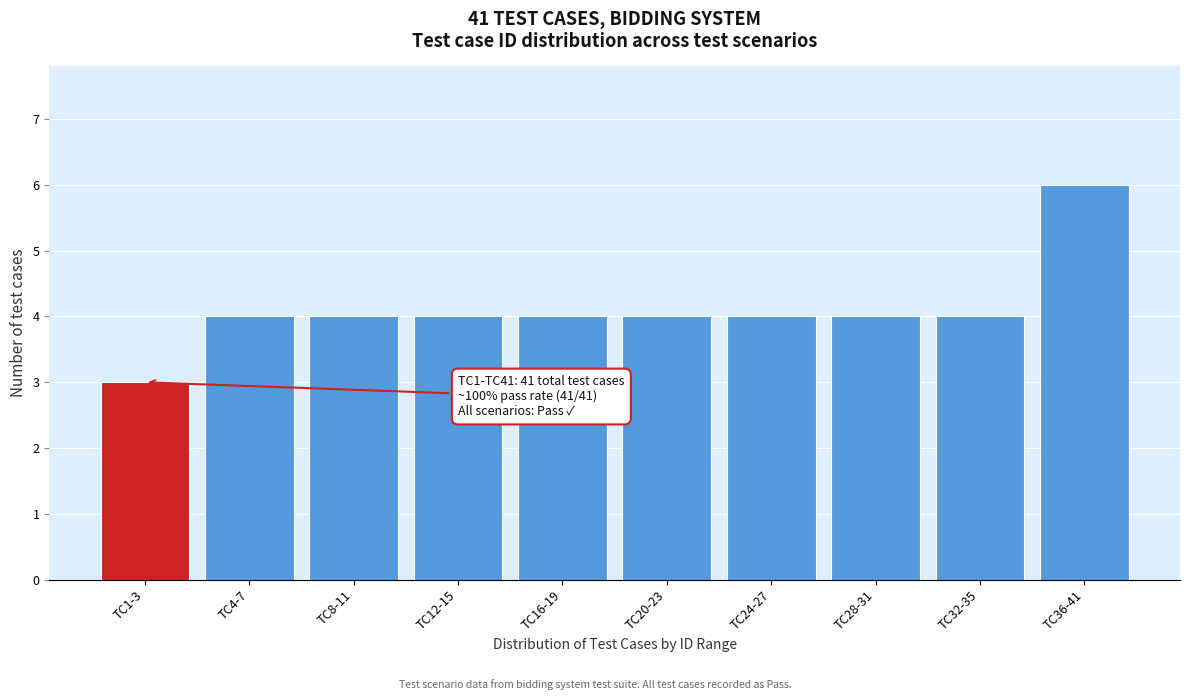

Reading left to right, extract all data points from this chart.

3	4	4	4	4	4	4	4	4	6